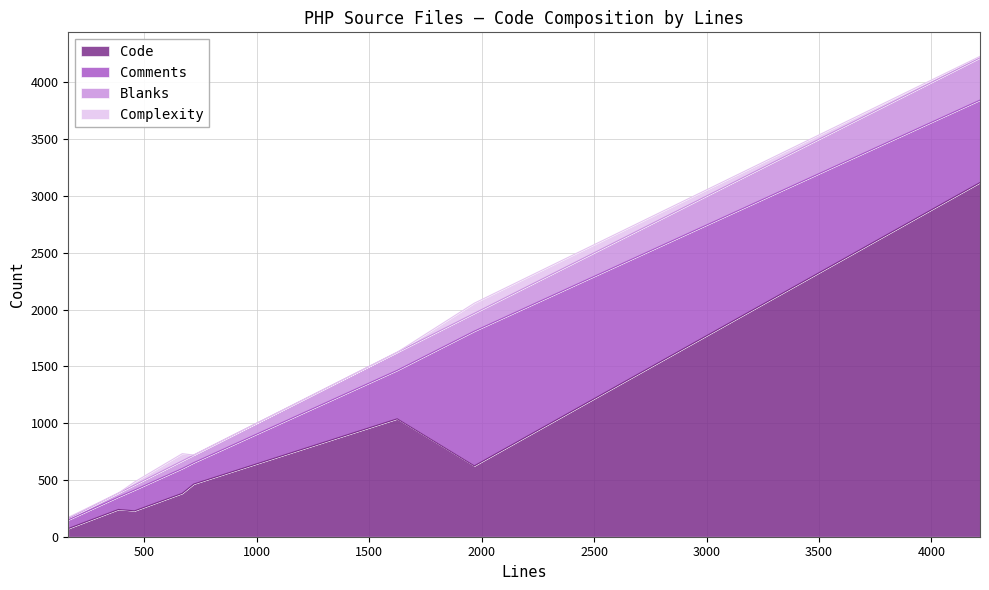

Does the chart have visible grid lines?

Yes